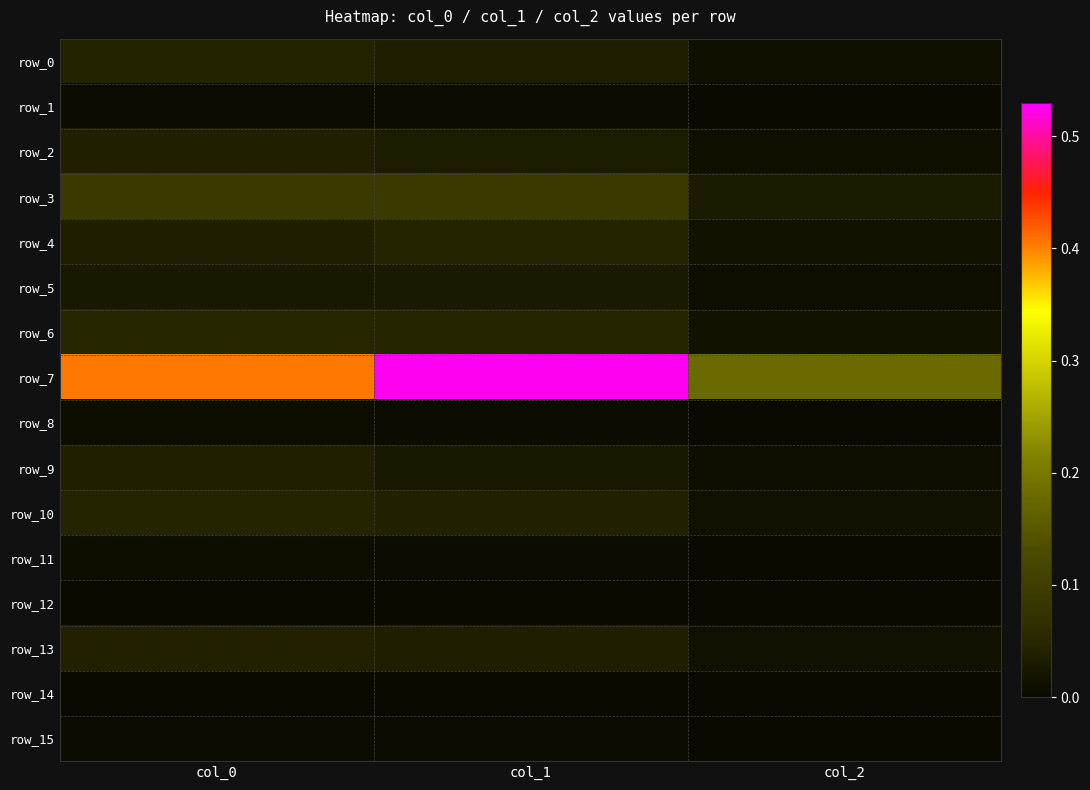

The value of row_3 at col_2 is 0.0. True or false?

True